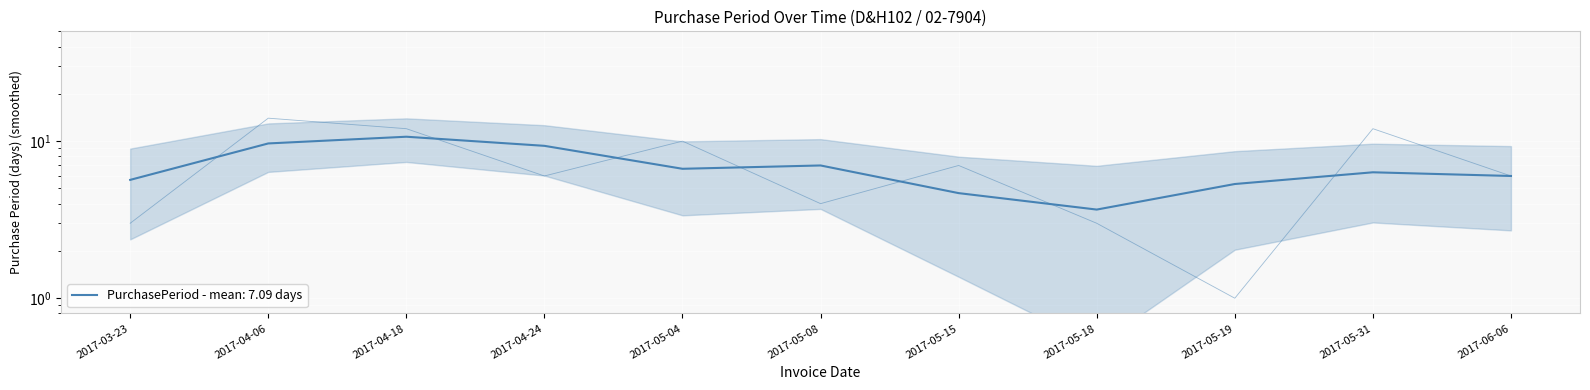

What is the smallest value displayed?

1